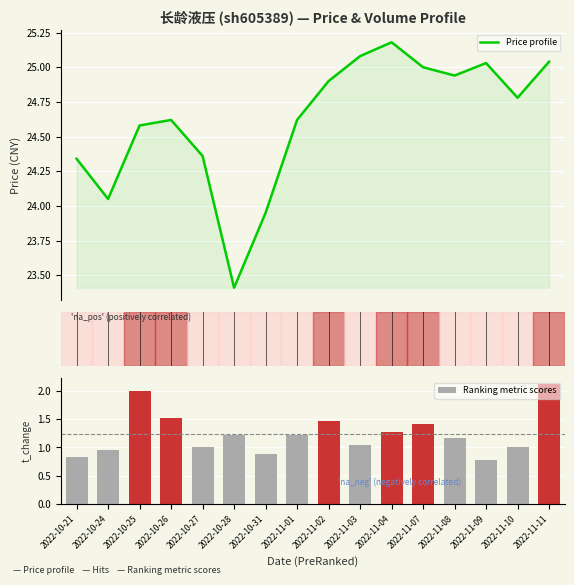

How many groups of bars are there?

16